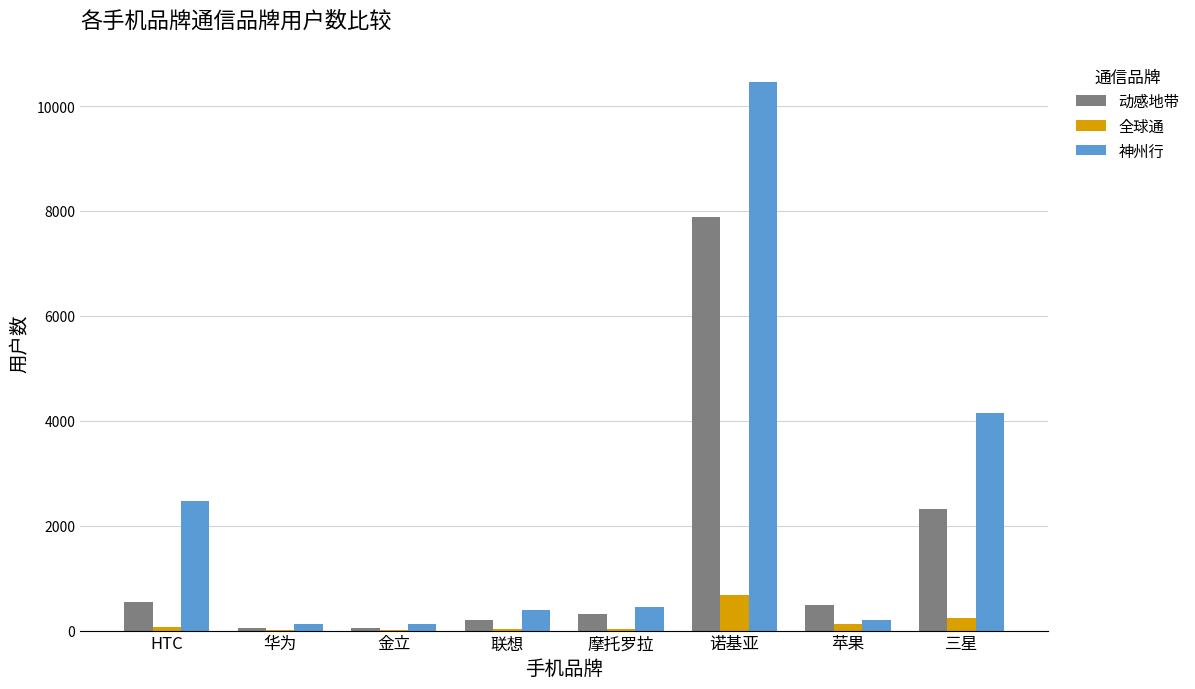

Does the chart contain stacked bars?

No